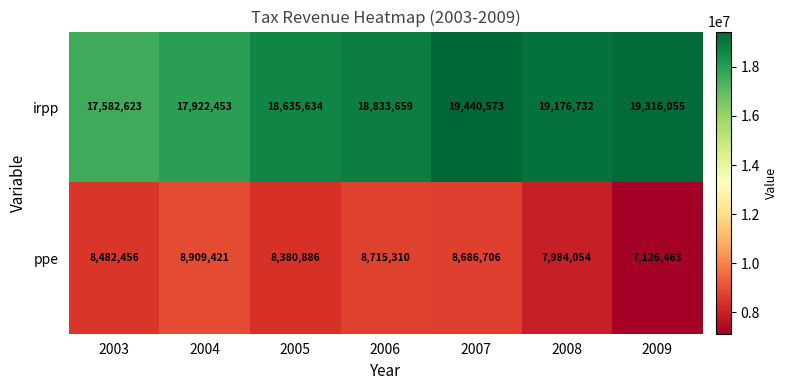

List the series in order of their overall mean, highest first.

irpp, ppe